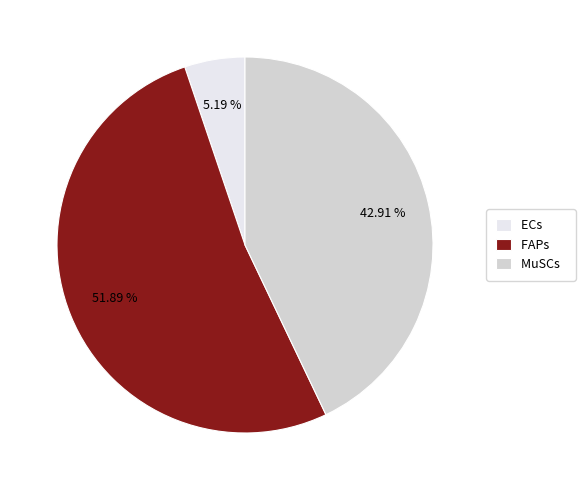

Count the number of slices in the pie.

3